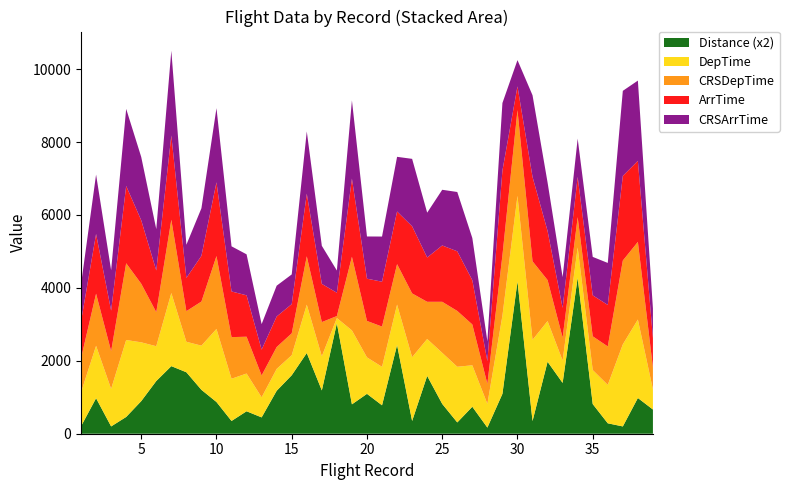

Reading left to right, transcribe all the data shown in this chart.

DepTime: 930	1438	1030	2111	1613	954	2006	836	1212	2004	1158	1035	551	600	550	1326	937	143	2028	1000	1055	1108	1749	1013	1401	1527	1137	650	2144	2348	2227	1116	613	832	933	1054	2251	2152	553
CRSDepTime: 935	1430	1035	2105	1608	935	2010	840	1210	2000	1142	1010	600	600	600	1327	937	55	2020	1000	1104	1110	1750	1020	1400	1531	1120	550	1655	2350	2155	1125	630	830	925	1055	2300	2130	600
ArrTime: 1012	1637	1112	2120	1740	1143	2312	912	1254	2022	1253	1135	708	838	801	1717	1048	639	2143	1159	1231	1444	1841	1215	1545	1636	1214	624	2326	652	2315	1347	815	1104	1124	1138	2321	2223	807
CRSArrTime: 1014	1630	1109	2115	1737	1135	2325	910	1305	2035	1238	1125	700	845	815	1709	1045	610	2147	1158	1239	1500	1850	1230	1528	1627	1157	544	1853	721	2240	1330	844	1051	1055	1152	2334	2202	813
Distance: 102	487	100	230	447	723	927	843	602	435	175	308	224	589	802	1107	594	1515	403	547	390	1217	175	793	409	155	370	84	547	2089	174	987	697	2139	407	143	100	490	332